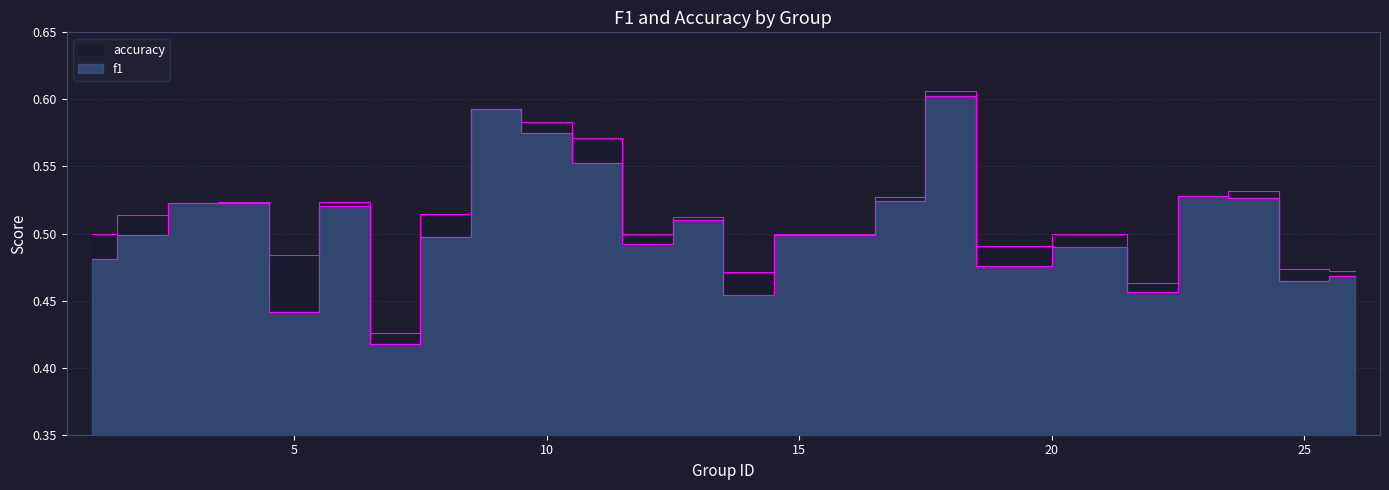

Is the value of accuracy at 18 greater than the value of f1 at 24?

Yes